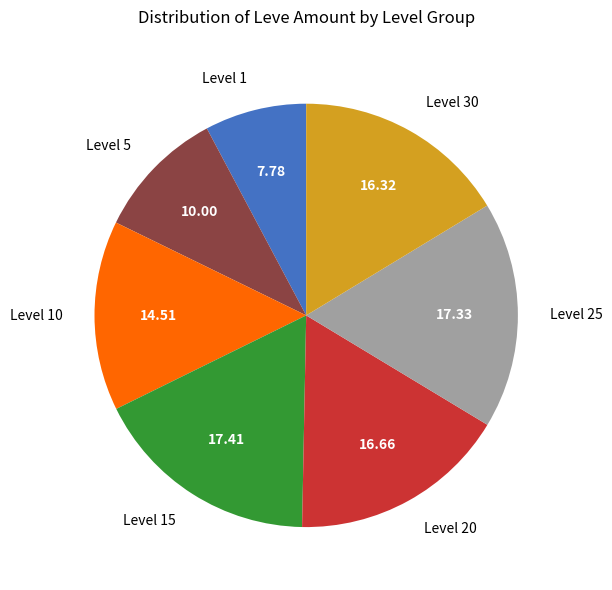

Does Level 20 represent more than half of the total?

No